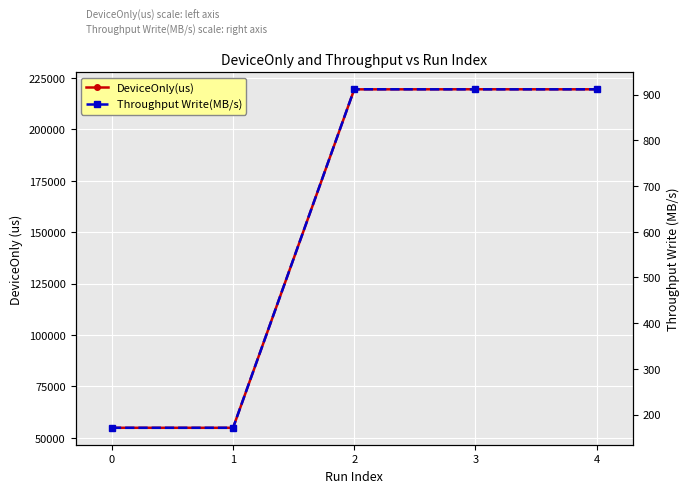

What is the value of the DeviceOnly(us) point at the 4th from the left?

219469.6